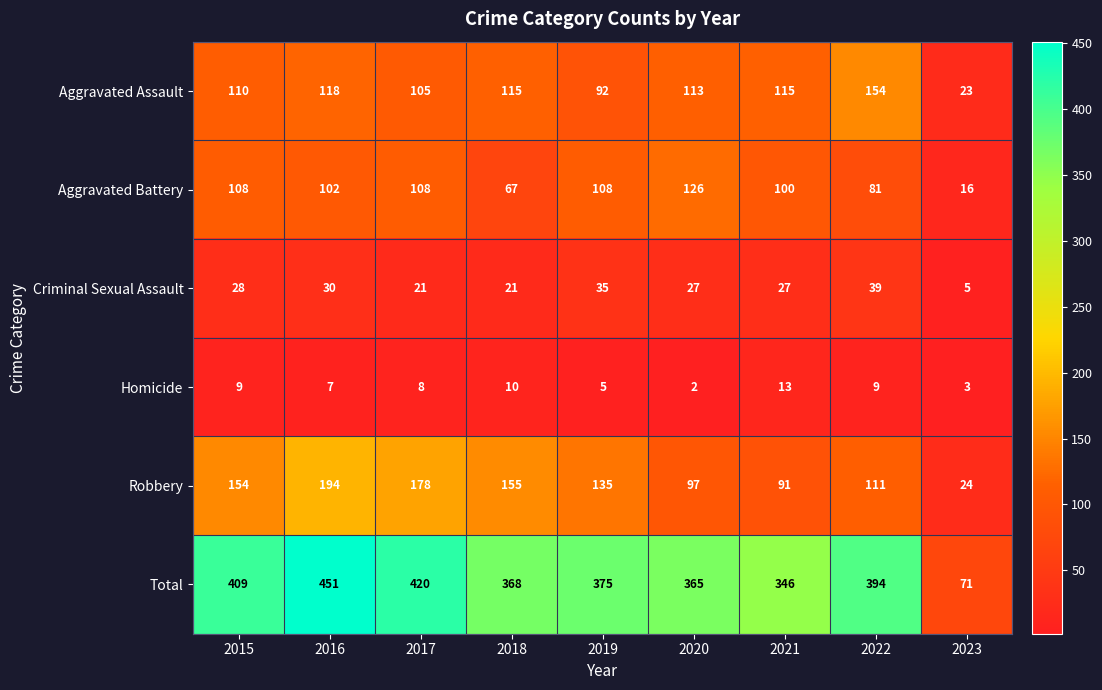

What is the total value across all series at 2021?

692